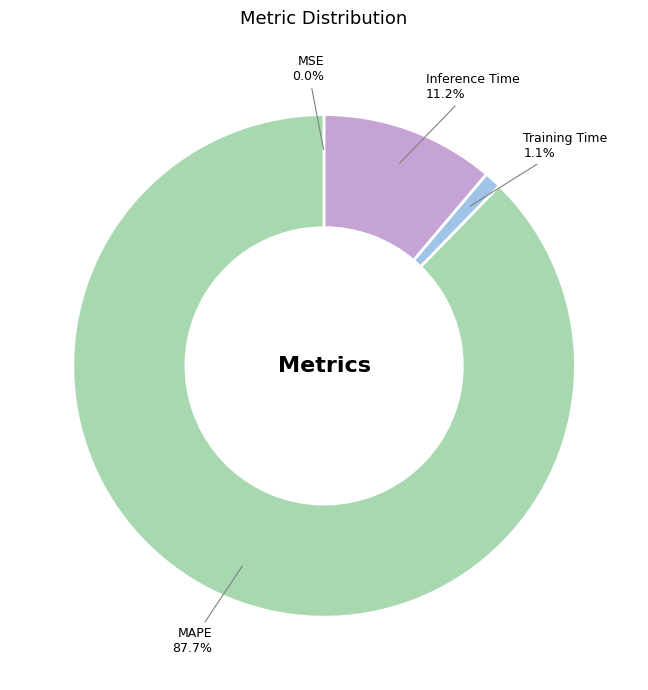

Is MAPE the majority of the pie?

Yes